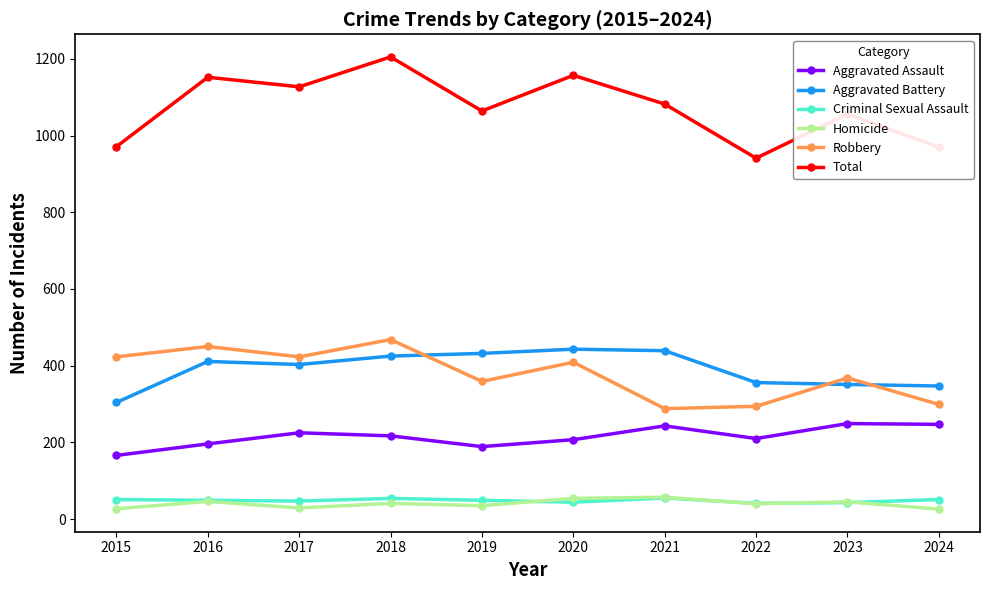

Where is the first local maximum for Robbery?

2016